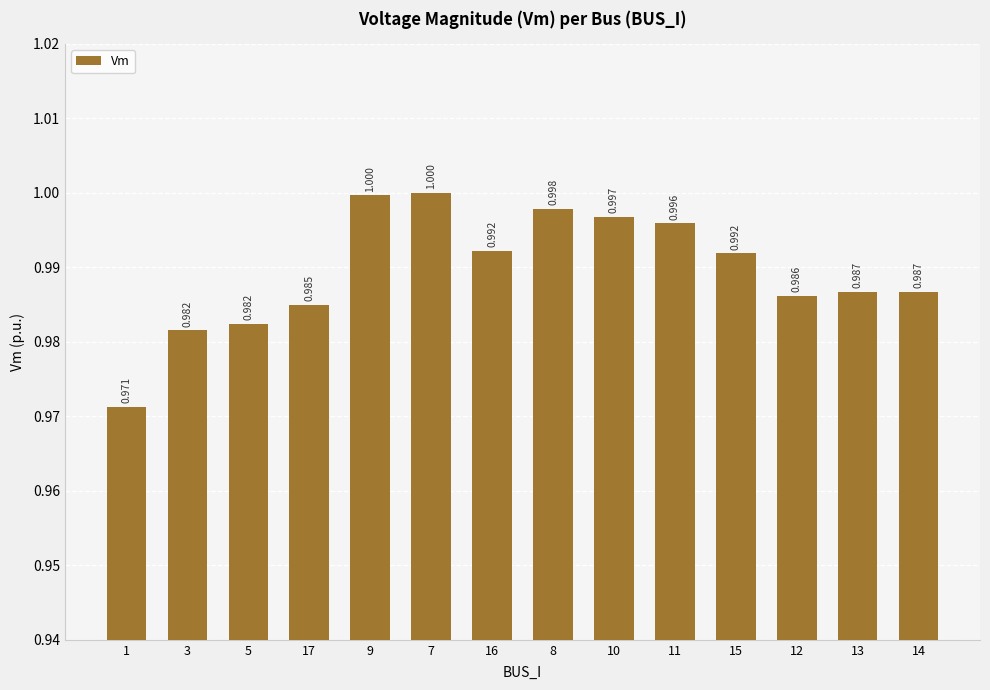

What value does the data have at 14?

1.0